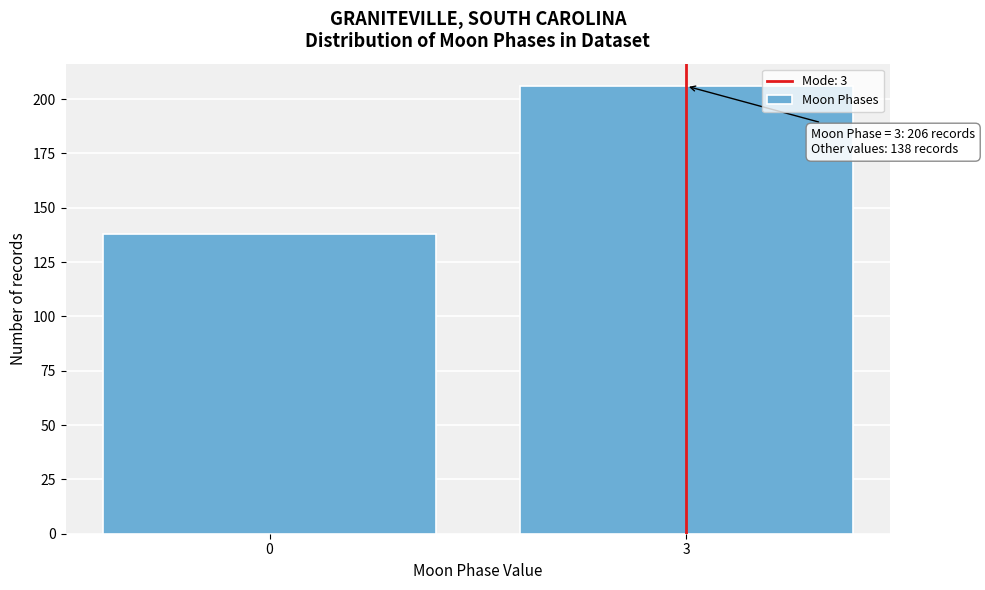

Reading right to left, transcribe all the data shown in this chart.

3=206	0=138